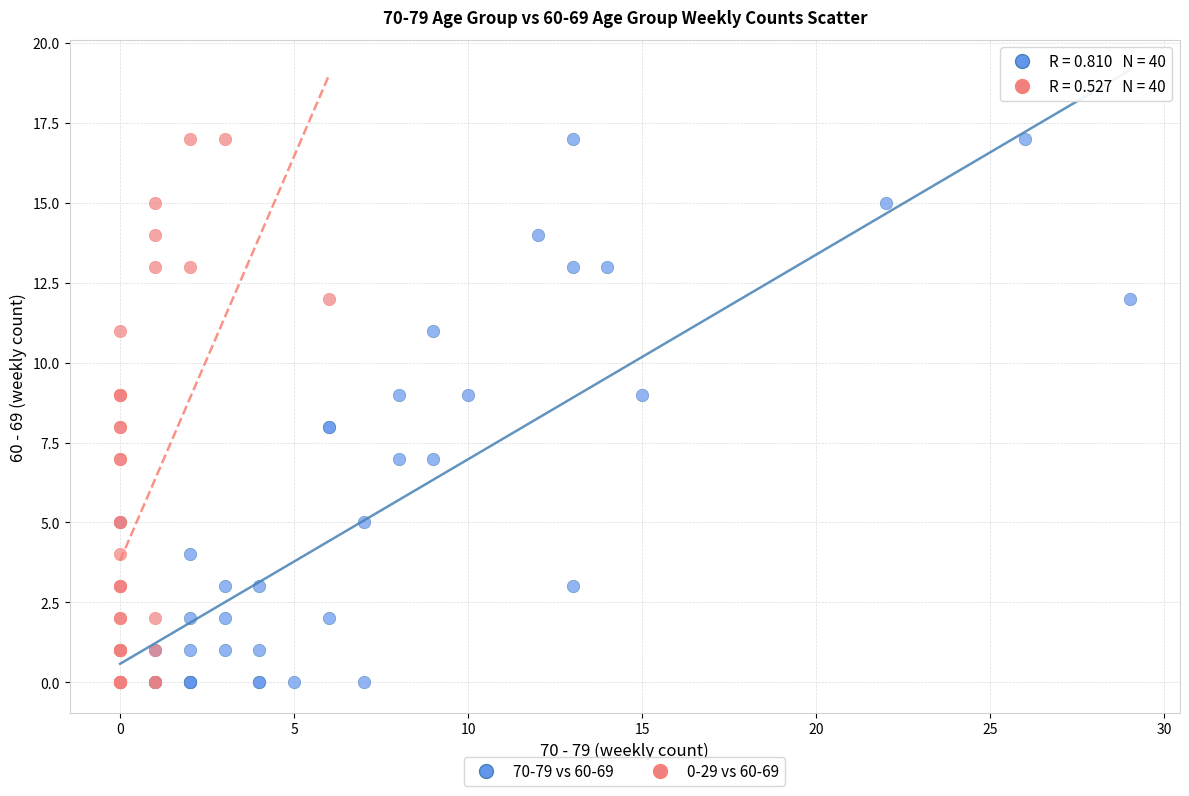

What are all the series names shown in the legend?

70-79 vs 60-69, 0-29 vs 60-69